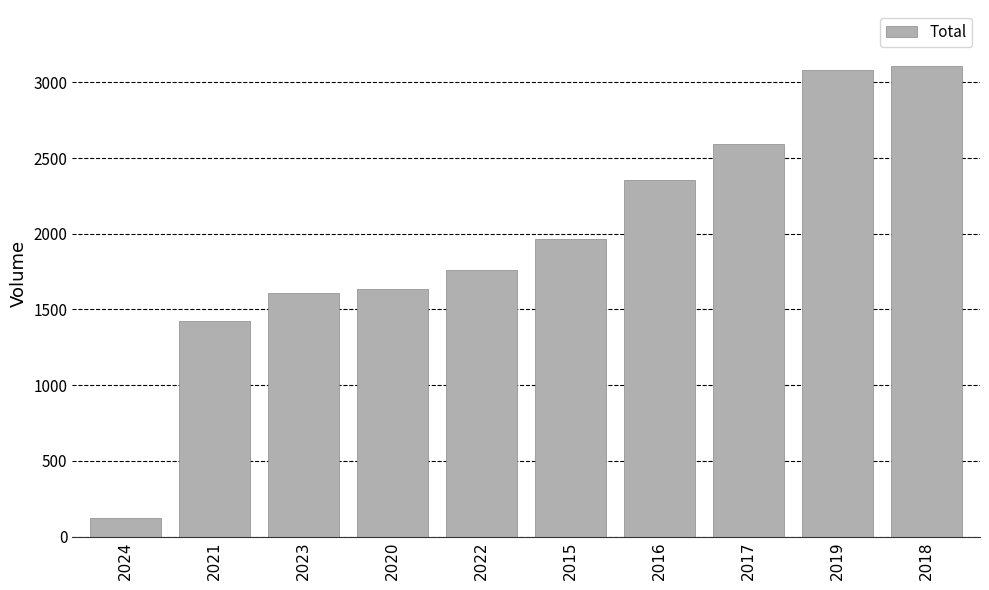

True or false: the data shows 3793 at 2016.

False